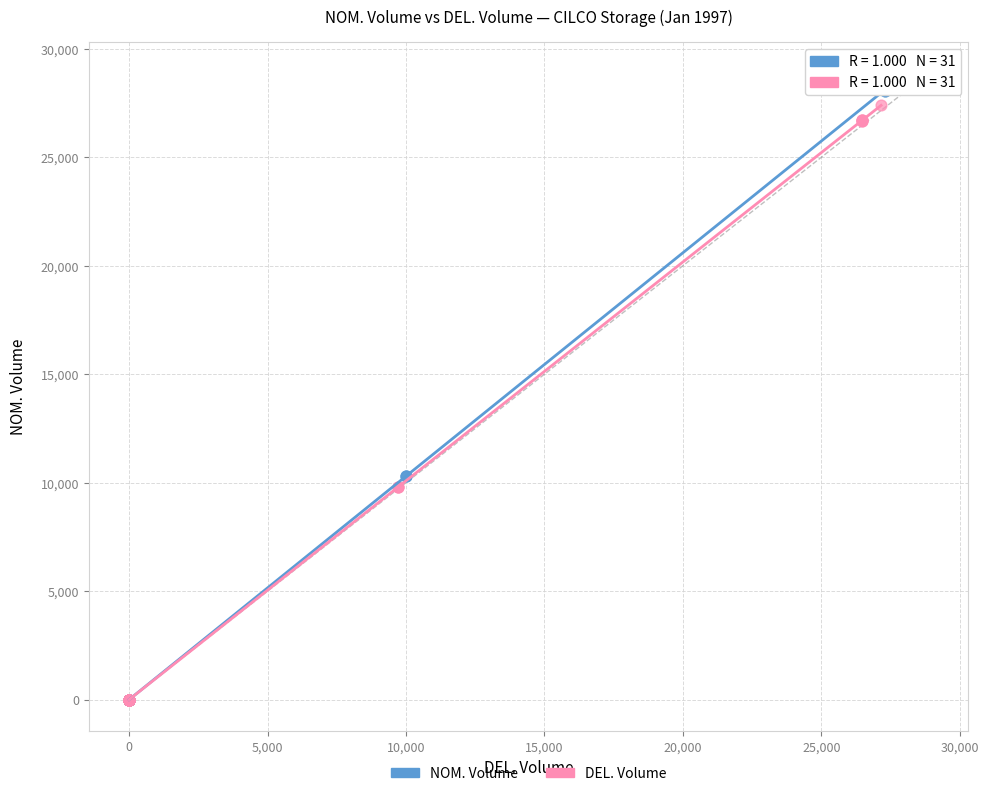

What are all the series names shown in the legend?

NOM. Volume, DEL. Volume